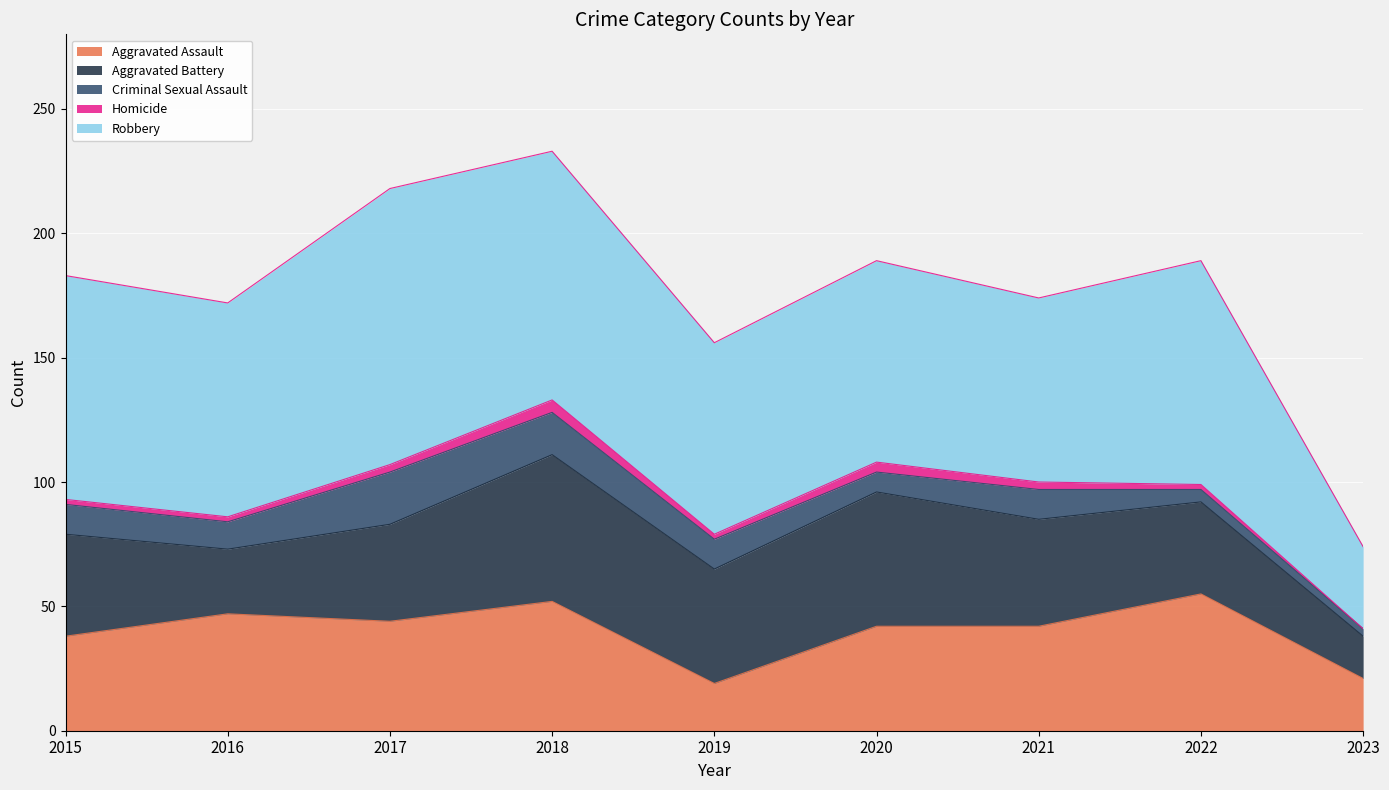

Reading right to left, what are all the values shown in this chart?

Aggravated Assault: 21	55	42	42	19	52	44	47	38
Aggravated Battery: 17	37	43	54	46	59	39	26	41
Criminal Sexual Assault: 3	5	12	8	12	17	21	11	12
Homicide: 0	2	3	4	2	5	3	2	2
Robbery: 33	90	74	81	77	100	111	86	90